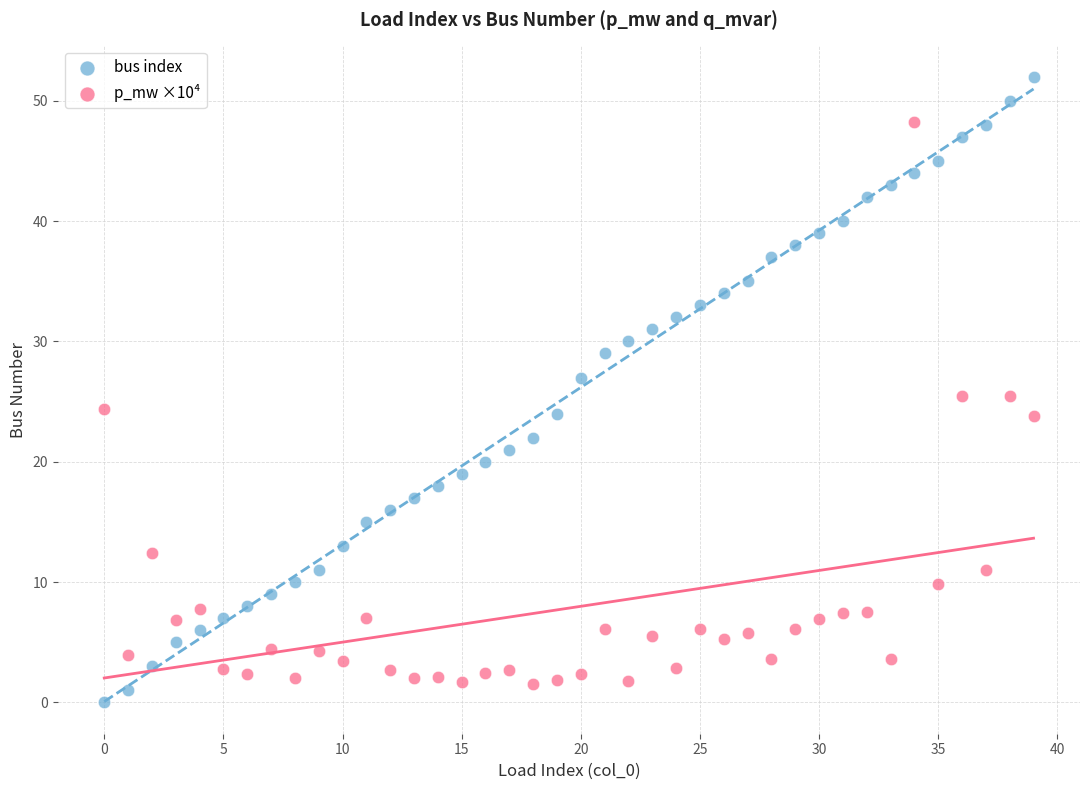

Which series reaches the maximum Y coordinate?

bus index